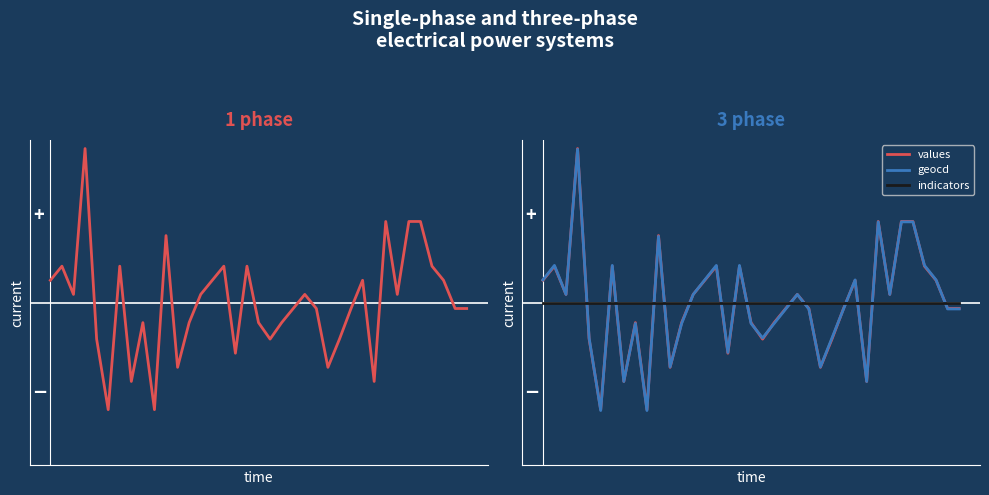

In geocd, how many points are lower than both neighbors (excluding endpoints)?

10